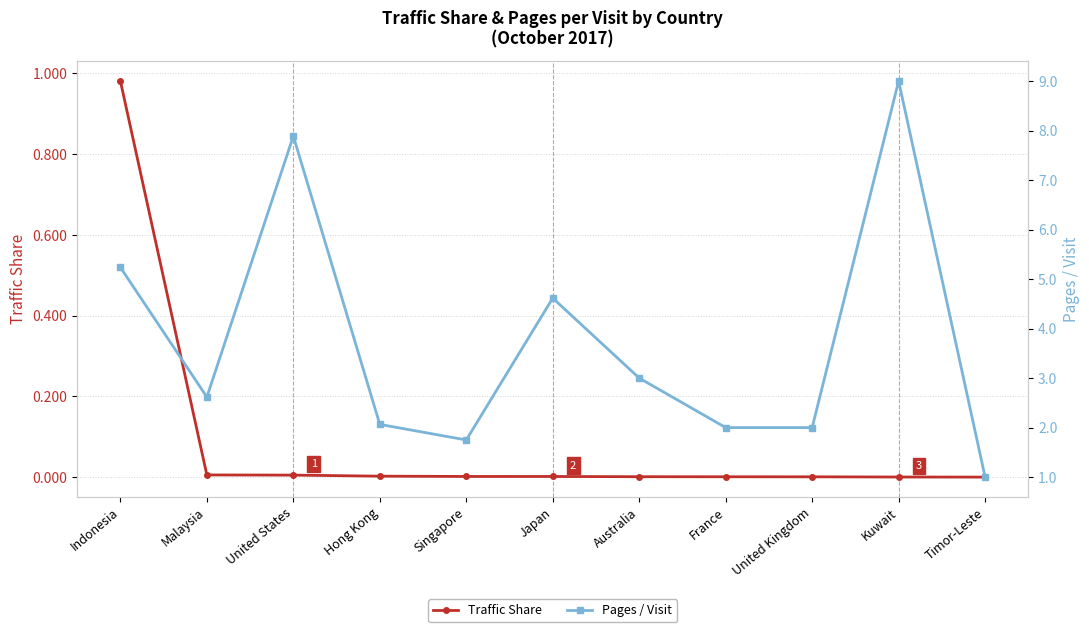

What is the label of the 6th point from the left?

Japan